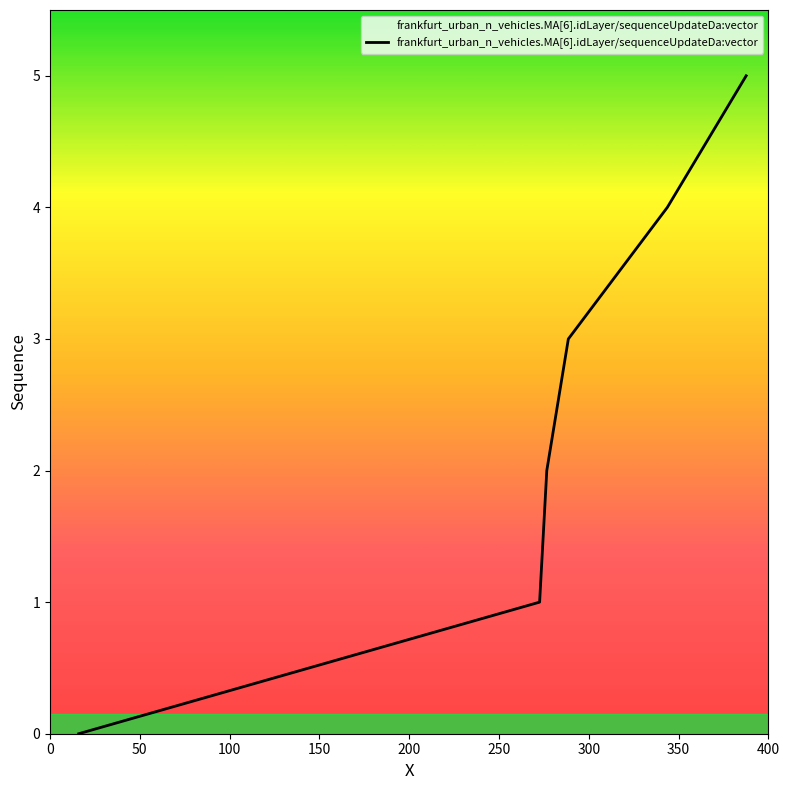

Does the chart display data point markers on the line(s)?

No